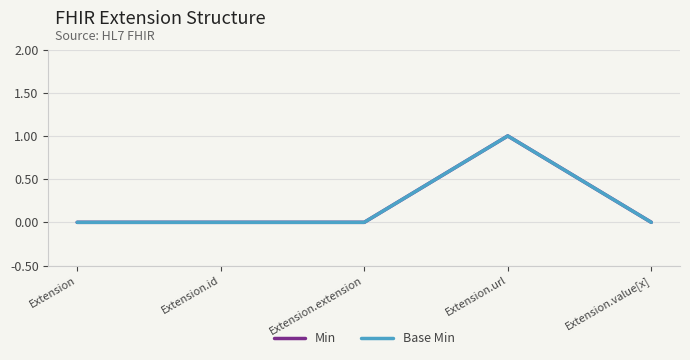

Is this an area chart (filled region under the line)?

No